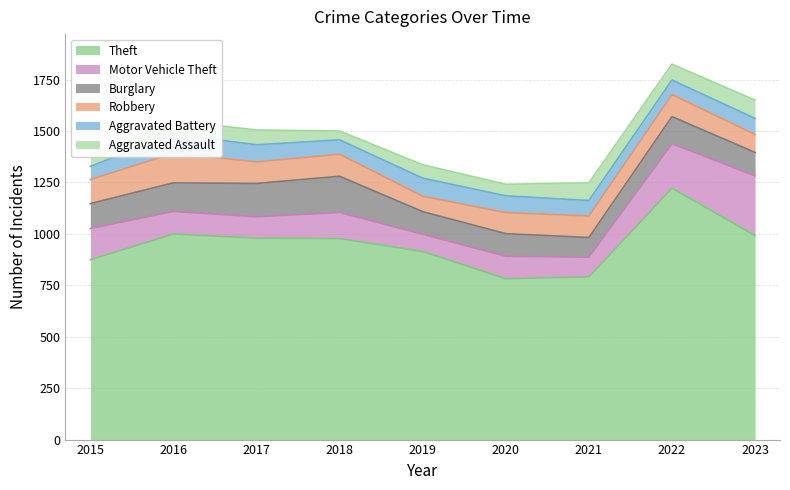

Where is Aggravated Assault nearest to the value 66?

2016